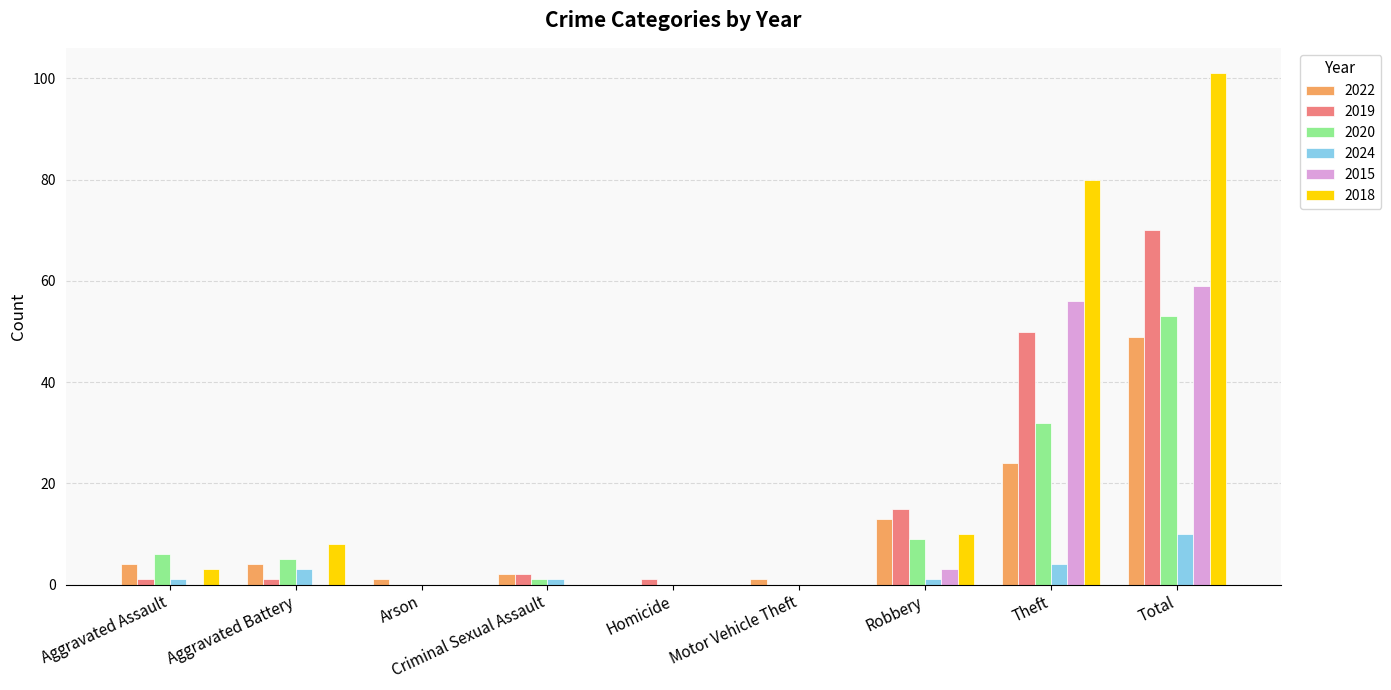

The value of 2022 at Homicide is -30. True or false?

False